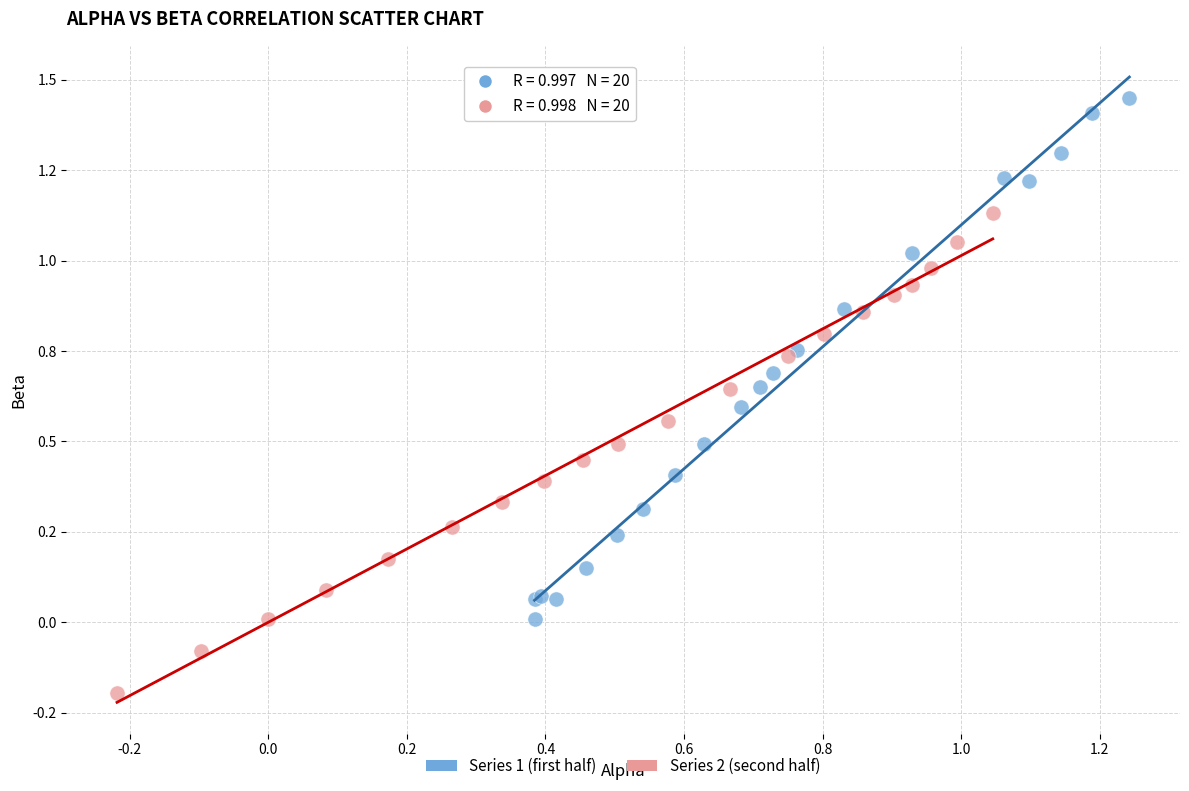

What are all the series names shown in the legend?

Series 1 (first half), Series 2 (second half)